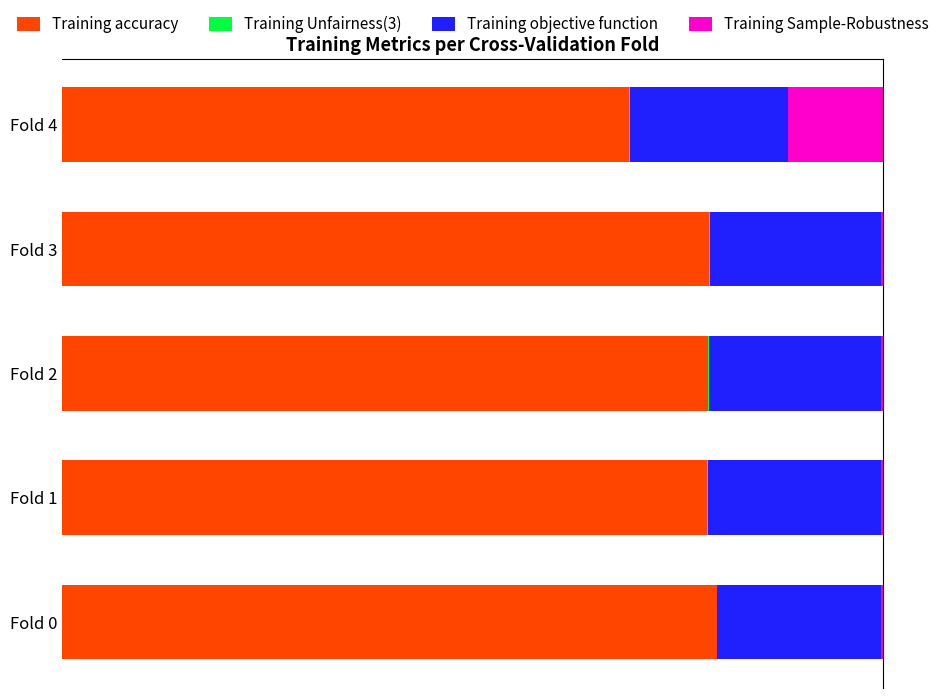

Reading left to right, list all the values displayed in this chart.

Training accuracy: 0.8	0.8	0.8	0.8	0.7
Training Unfairness(3): 0.0	0.0	0.0	0.0	0.0
Training objective function: 0.2	0.2	0.2	0.2	0.2
Training Sample-Robustness: 0.0	0.0	0.0	0.0	0.1